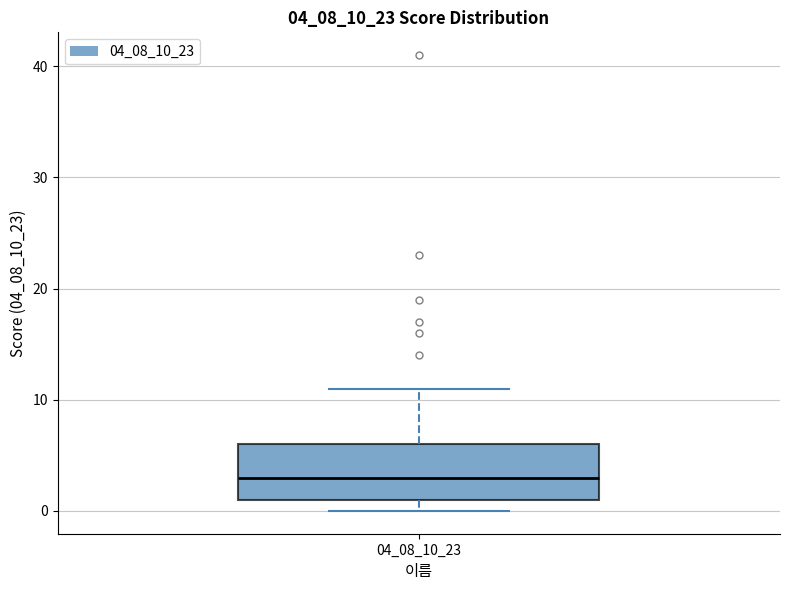

Where is the lower edge of the box at x = 04_08_10_23 on the y-axis? The values are not printed on the chart, so give them approximately, as read against the axis.

1